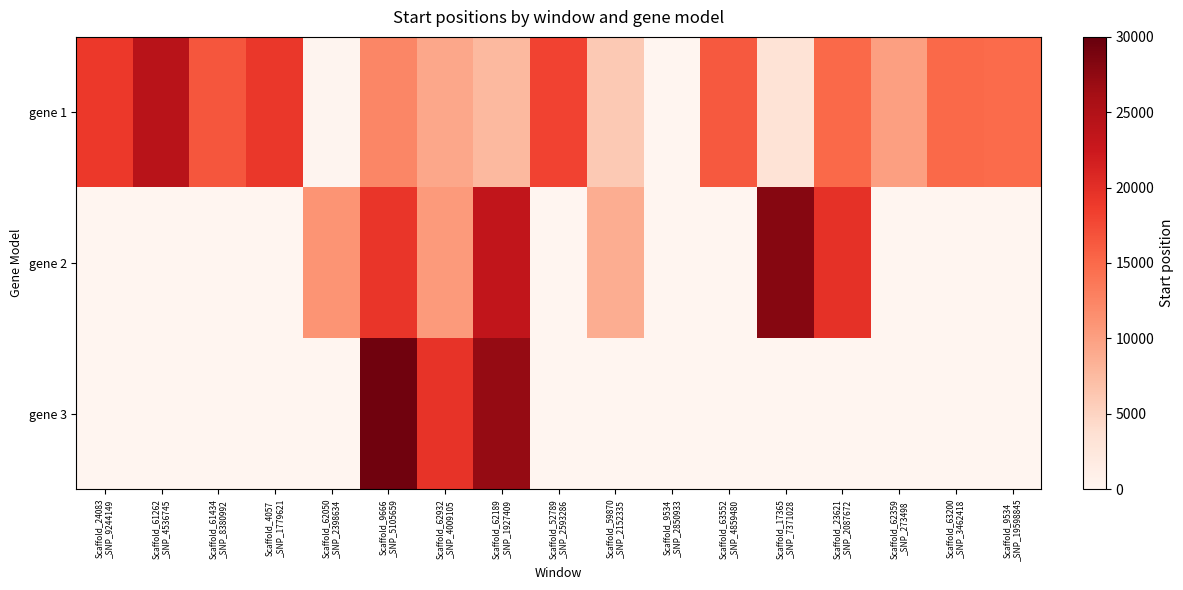

At which category is the sum across all series the highest?

Scaffold_9666
_SNP_5105659